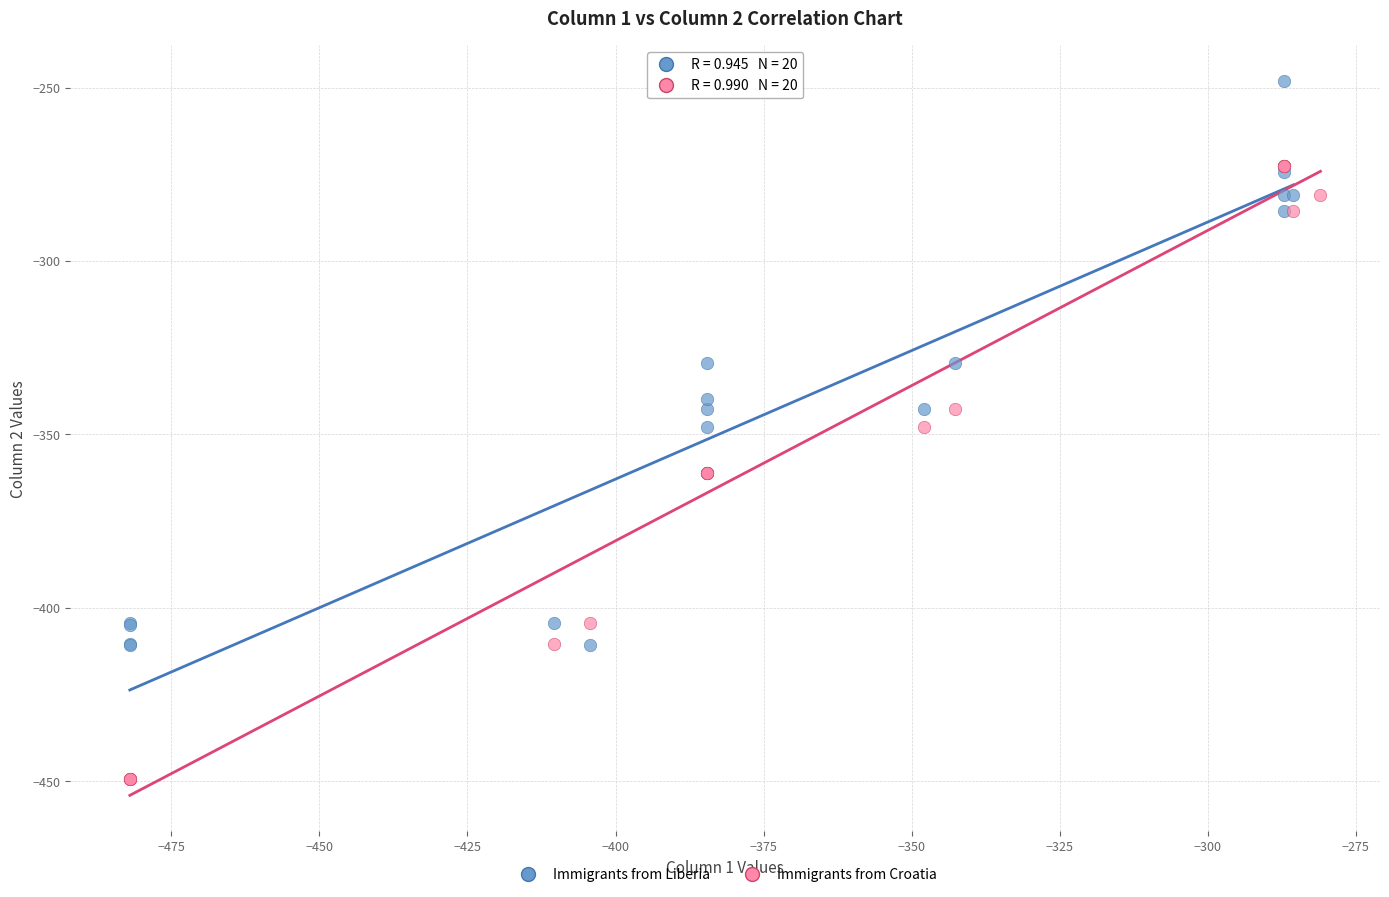

Which series has the largest Y range (max minus min)?

Immigrants from Liberia